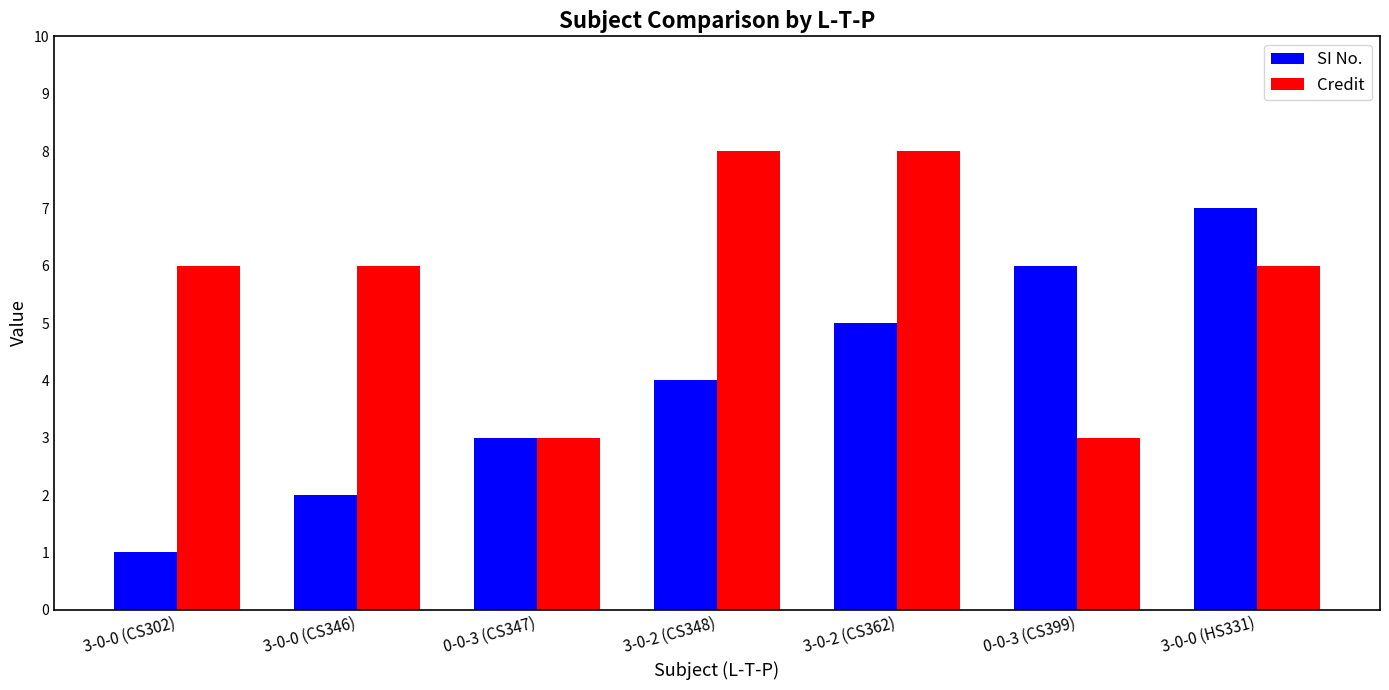

Which category has the lowest value across all series?

3-0-0 (CS302)